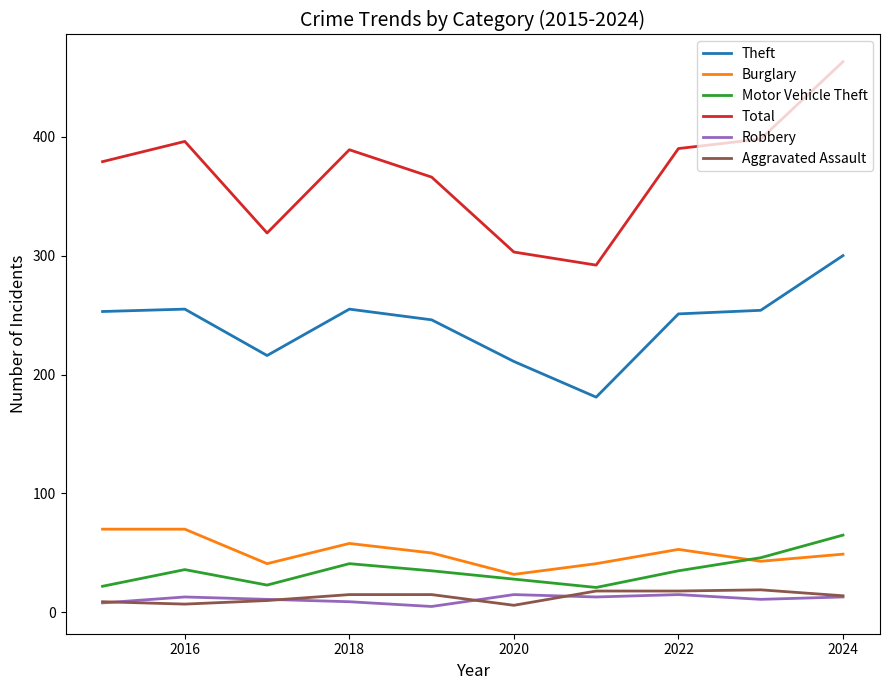

What is the lowest value of the Theft series?

181